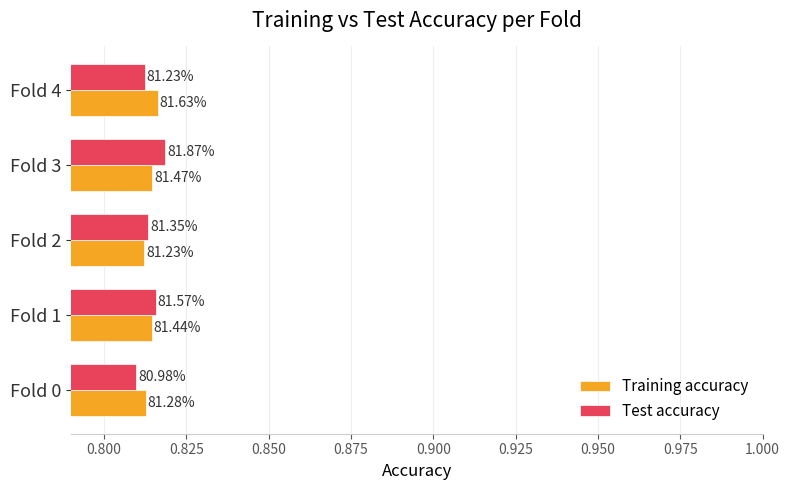

Which series has the largest range (max minus min)?

Test accuracy